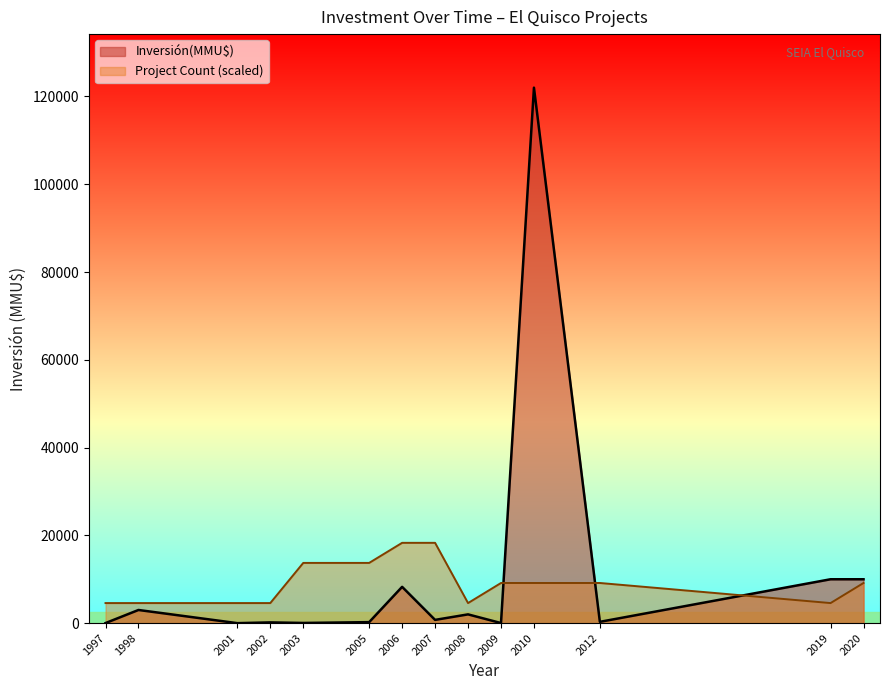

Which series changed the most between 2003 and 2003?

Inversión(MMU$)